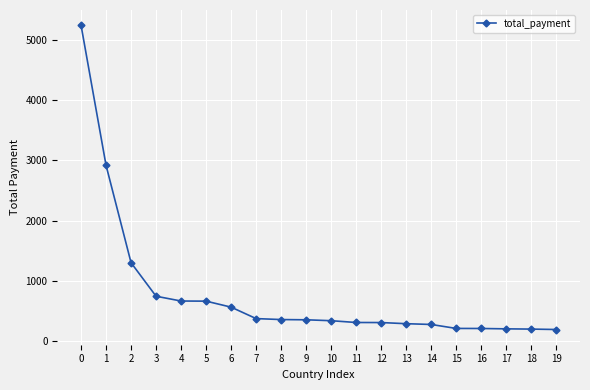

What is the change in value from 5 to 9?

-310.3